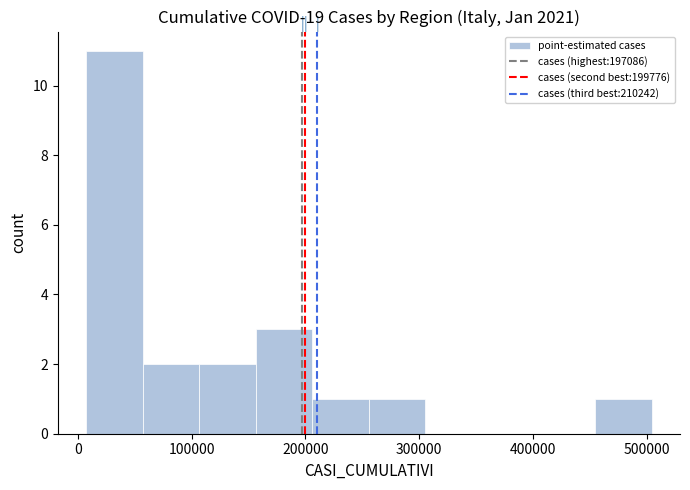

Reading left to right, transcribe this chart: for each bar, give the range it covers on the x-axis and its height. Neither the bar edges nor the heights are printed on the chart, so give them approximately, as read against the axes.

10000 to 60000: 11
60000 to 110000: 2
110000 to 160000: 2
160000 to 210000: 3
210000 to 260000: 1
260000 to 310000: 1
310000 to 360000: 0
360000 to 410000: 0
410000 to 450000: 0
450000 to 500000: 1